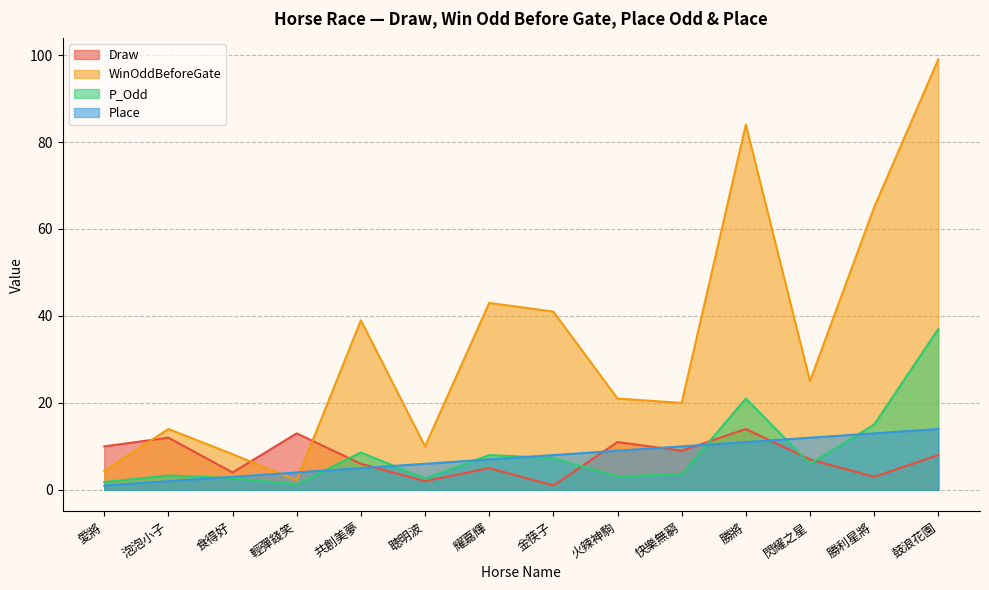

What is the difference between the Draw values at 共創美夢 and 金筷子?

5.0